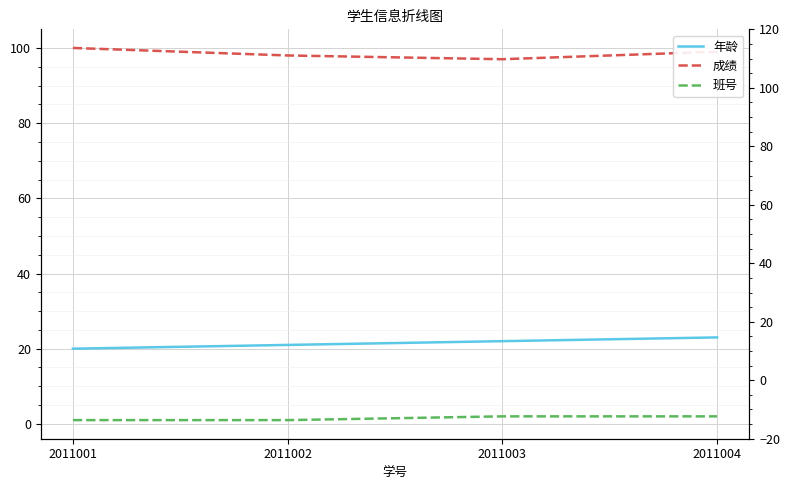

Reading right to left, list all the values displayed in this chart.

年龄: 2011004=23	2011003=22	2011002=21	2011001=20
成绩: 2011004=99	2011003=97	2011002=98	2011001=100
班号: 2011004=2	2011003=2	2011002=1	2011001=1